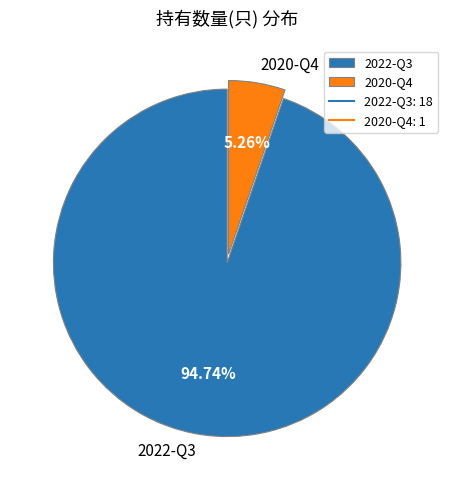

Which slice is the smallest?

2020-Q4